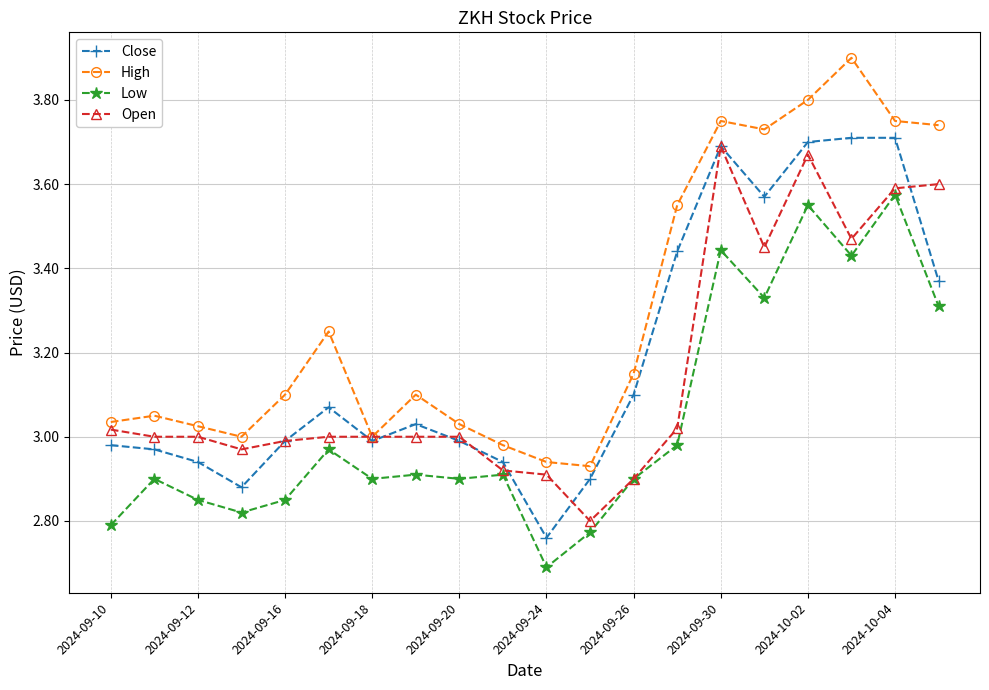

True or false: Low and High intersect in this chart.

False